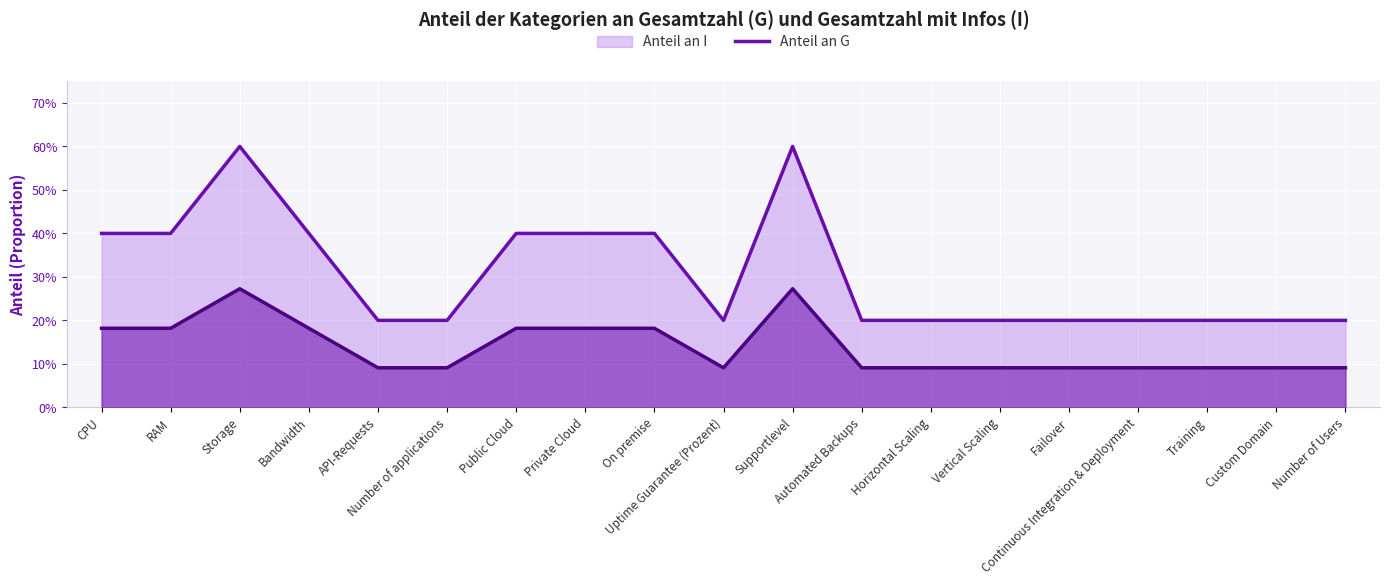

Reading right to left, list all the values displayed in this chart.

Anteil an G: Number of Users=0.2	Custom Domain=0.2	Training=0.2	Continuous Integration & Deployment=0.2	Failover=0.2	Vertical Scaling=0.2	Horizontal Scaling=0.2	Automated Backups=0.2	Supportlevel=0.6	Uptime Guarantee (Prozent)=0.2	On premise=0.4	Private Cloud=0.4	Public Cloud=0.4	Number of applications=0.2	API-Requests=0.2	Bandwidth=0.4	Storage=0.6	RAM=0.4	CPU=0.4
Anteil an I: Number of Users=0.1	Custom Domain=0.1	Training=0.1	Continuous Integration & Deployment=0.1	Failover=0.1	Vertical Scaling=0.1	Horizontal Scaling=0.1	Automated Backups=0.1	Supportlevel=0.3	Uptime Guarantee (Prozent)=0.1	On premise=0.2	Private Cloud=0.2	Public Cloud=0.2	Number of applications=0.1	API-Requests=0.1	Bandwidth=0.2	Storage=0.3	RAM=0.2	CPU=0.2